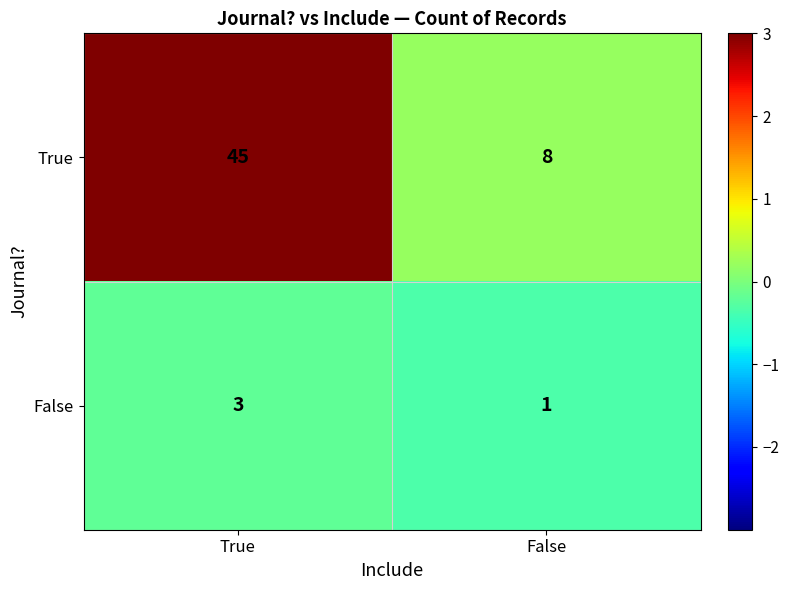

List the series in order of their overall mean, lowest first.

False, True